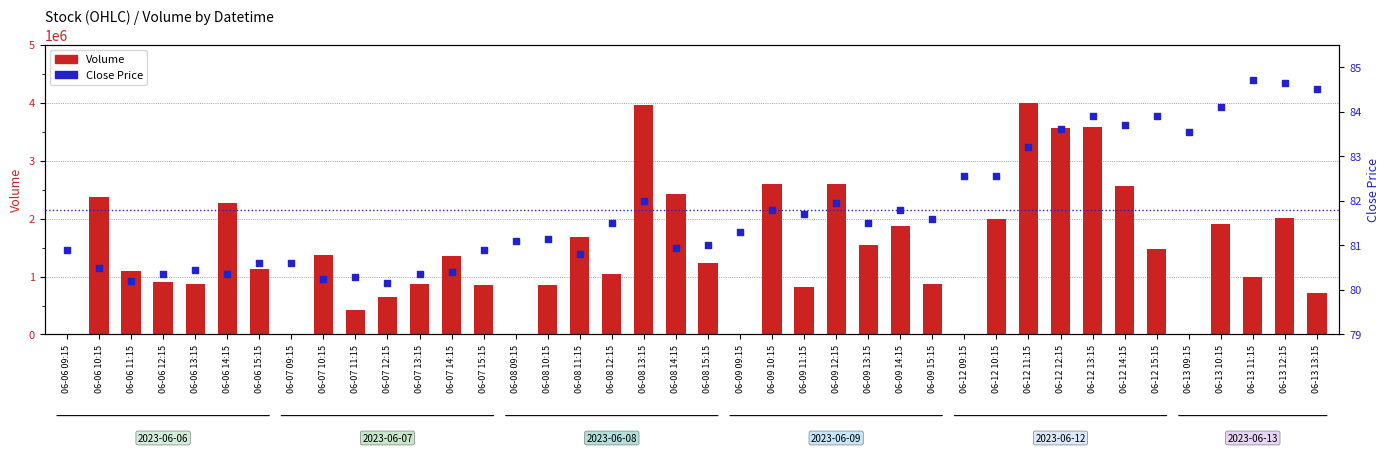

Which series contains the highest Y value?

Volume